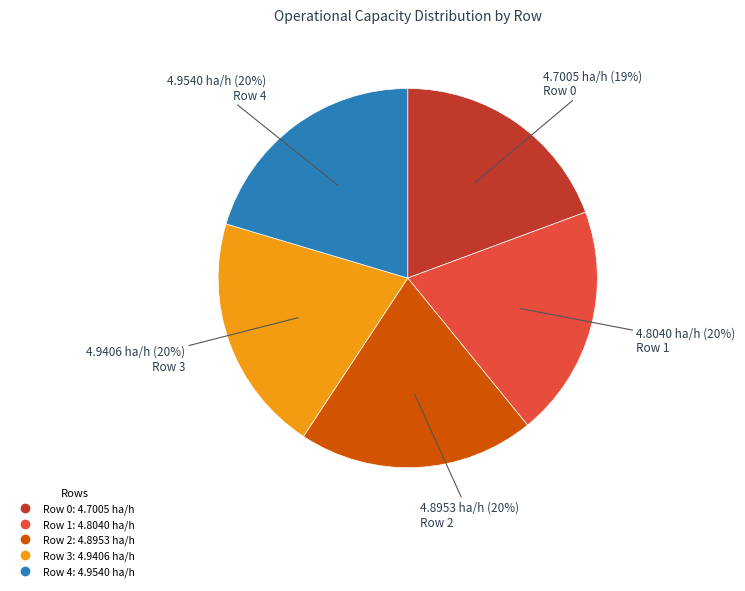

To the nearest percent, what portion does Row 2 represent?

20%